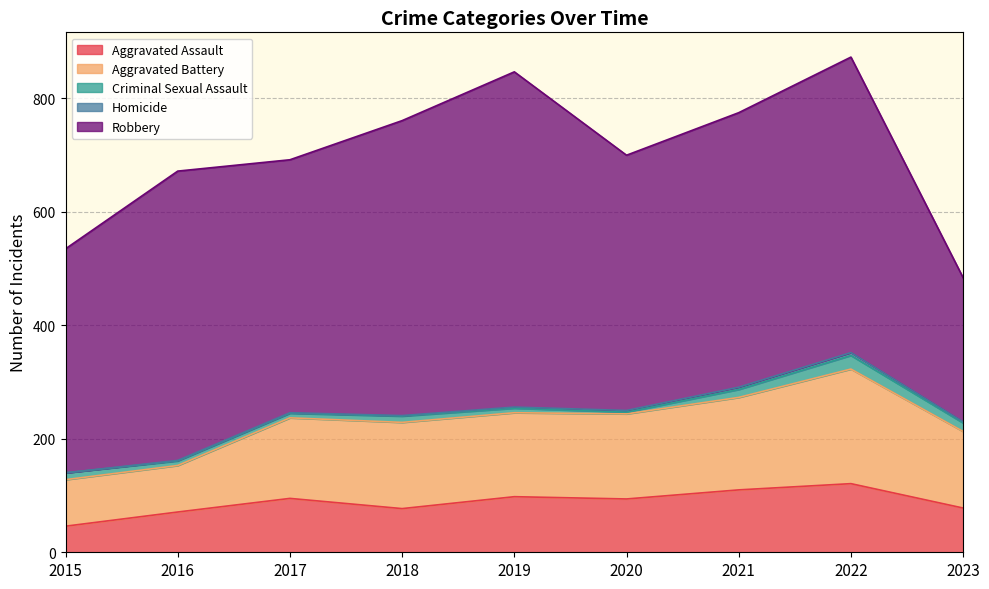

True or false: Aggravated Assault and Aggravated Battery cross at least once.

False